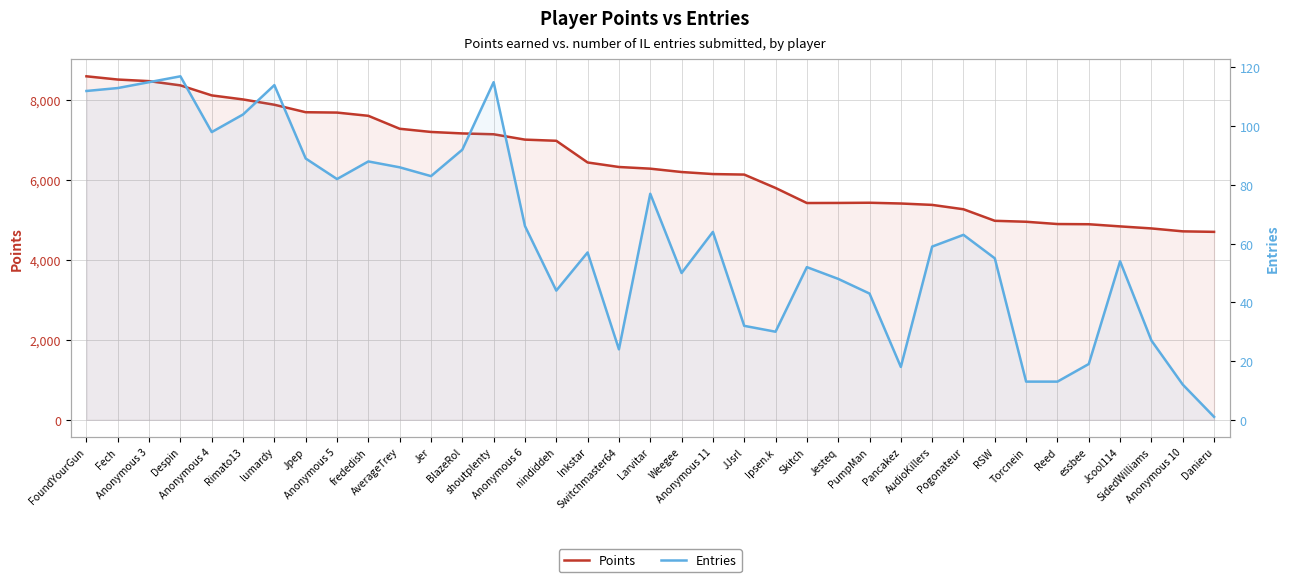

True or false: Points has more than 0 points higher than both neighbors.

True